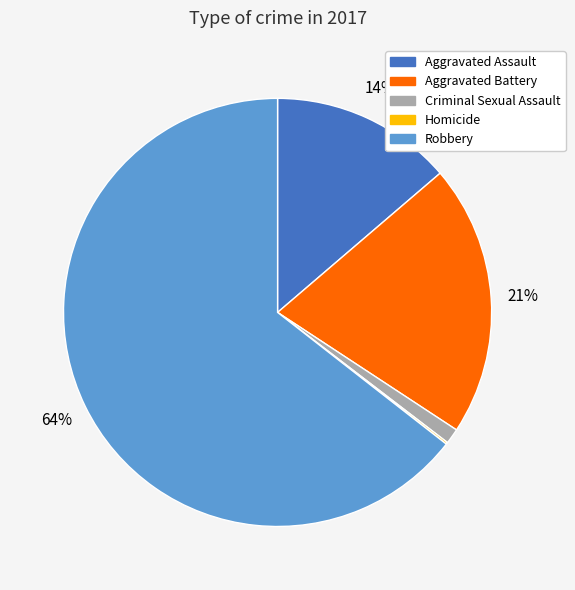

To the nearest percent, what is the difference between the largest and smallest slice percentages?

64%